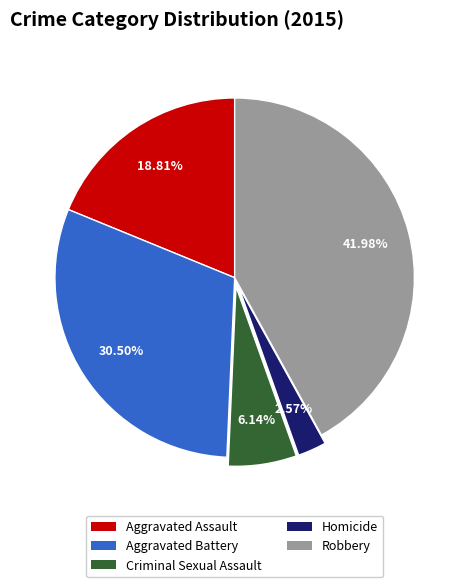

To the nearest percent, what percentage of the pie is Aggravated Assault?

19%